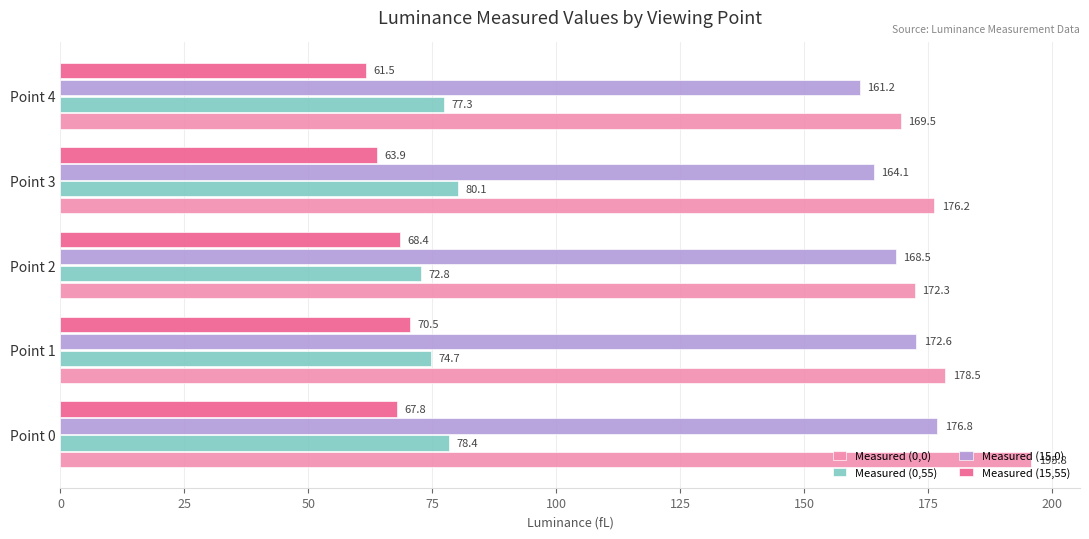

What are all the series names shown in the legend?

Measured (0,0), Measured (0,55), Measured (15,0), Measured (15,55)